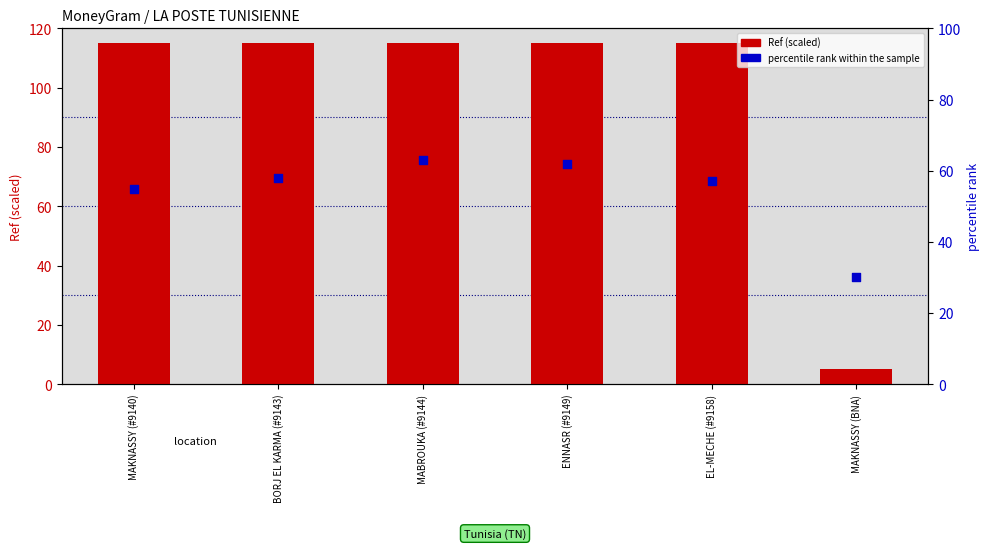

Is the value of percentile rank within the sample at BORJ EL KARMA (#9143) greater than the value of Ref (scaled) at MAKNASSY (#9140)?

No